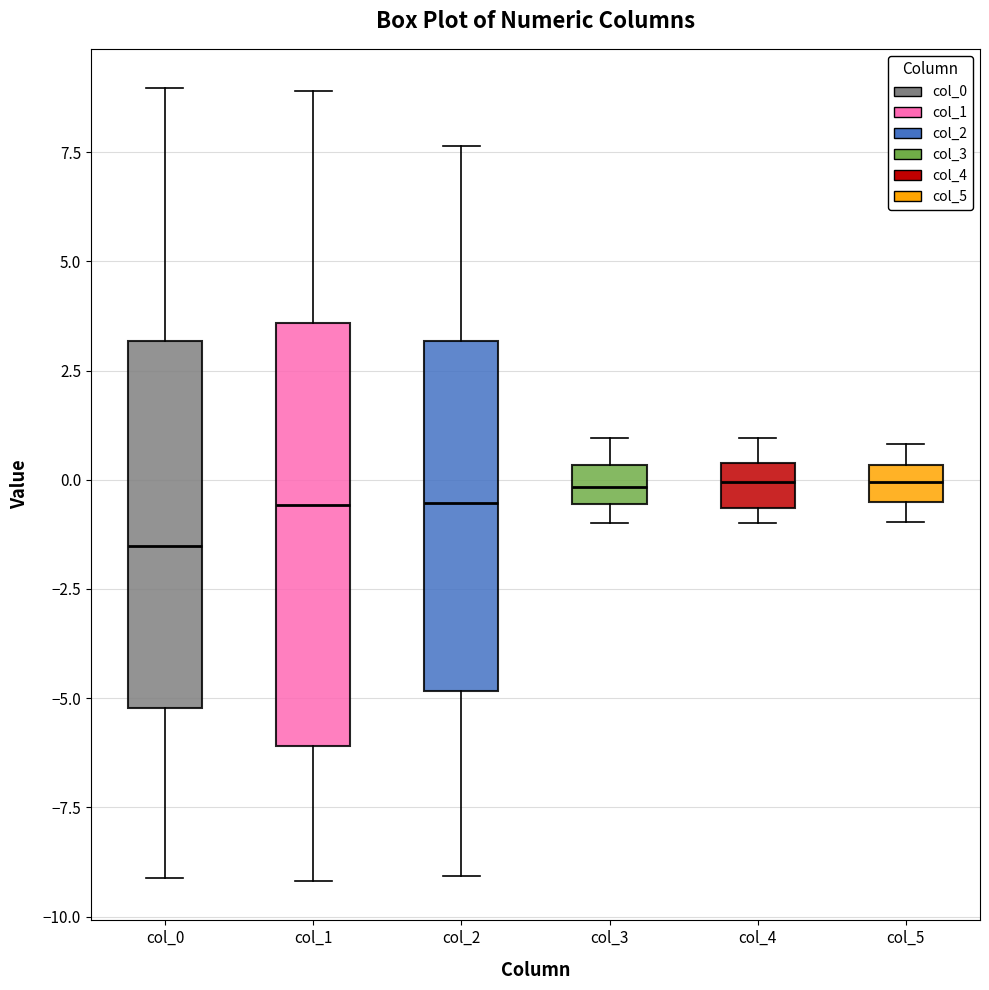

Where does the median line of the box for col_5 sit on the y-axis? The values are not printed on the chart, so give them approximately, as read against the axis.

0.0